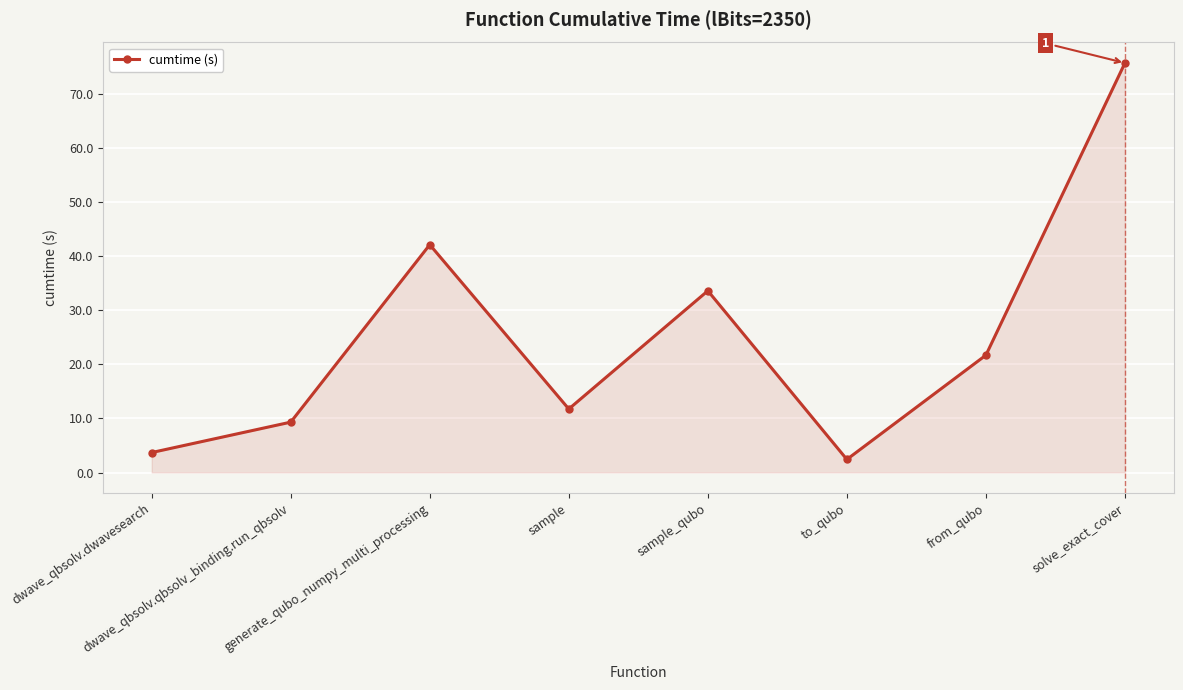

How many data points are less than 21?

4